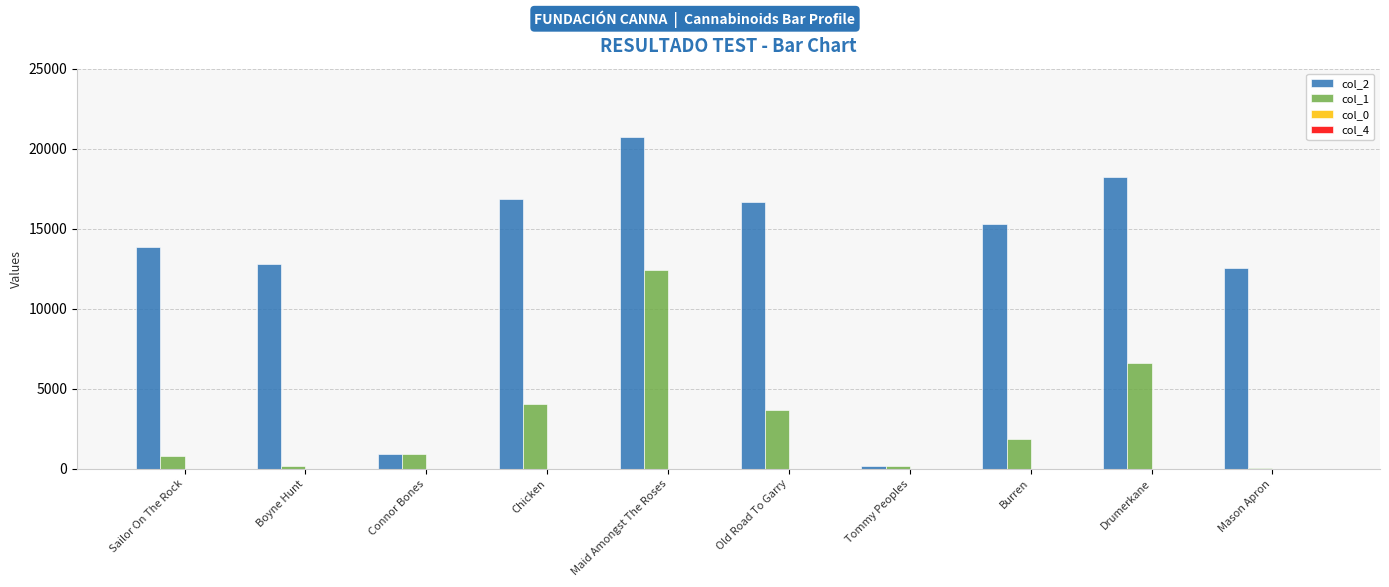

Which series has the largest total across all categories?

col_2